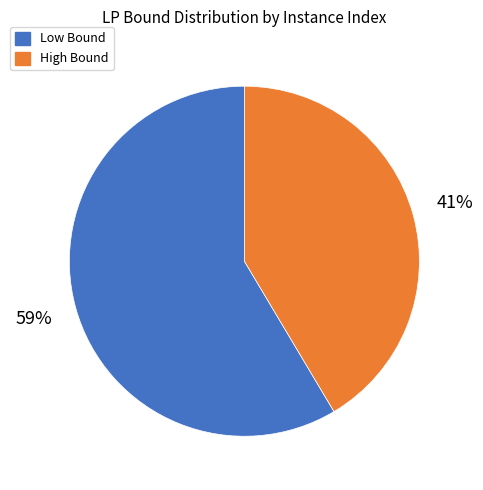

Does any single category account for the majority?

Yes